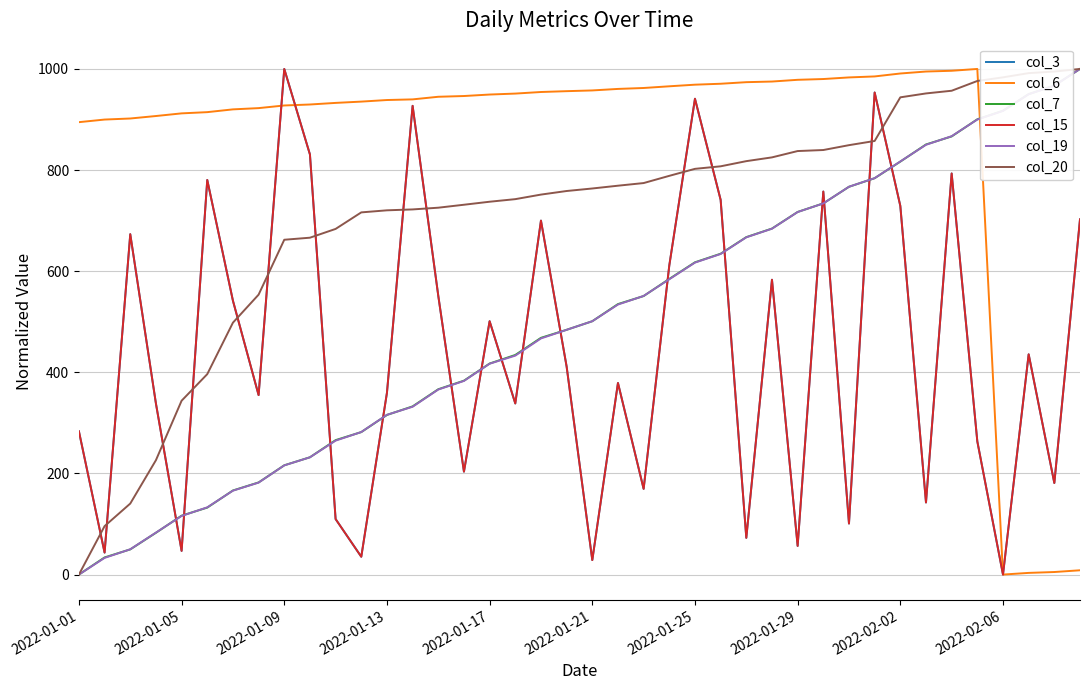

Does the chart display data point markers on the line(s)?

No